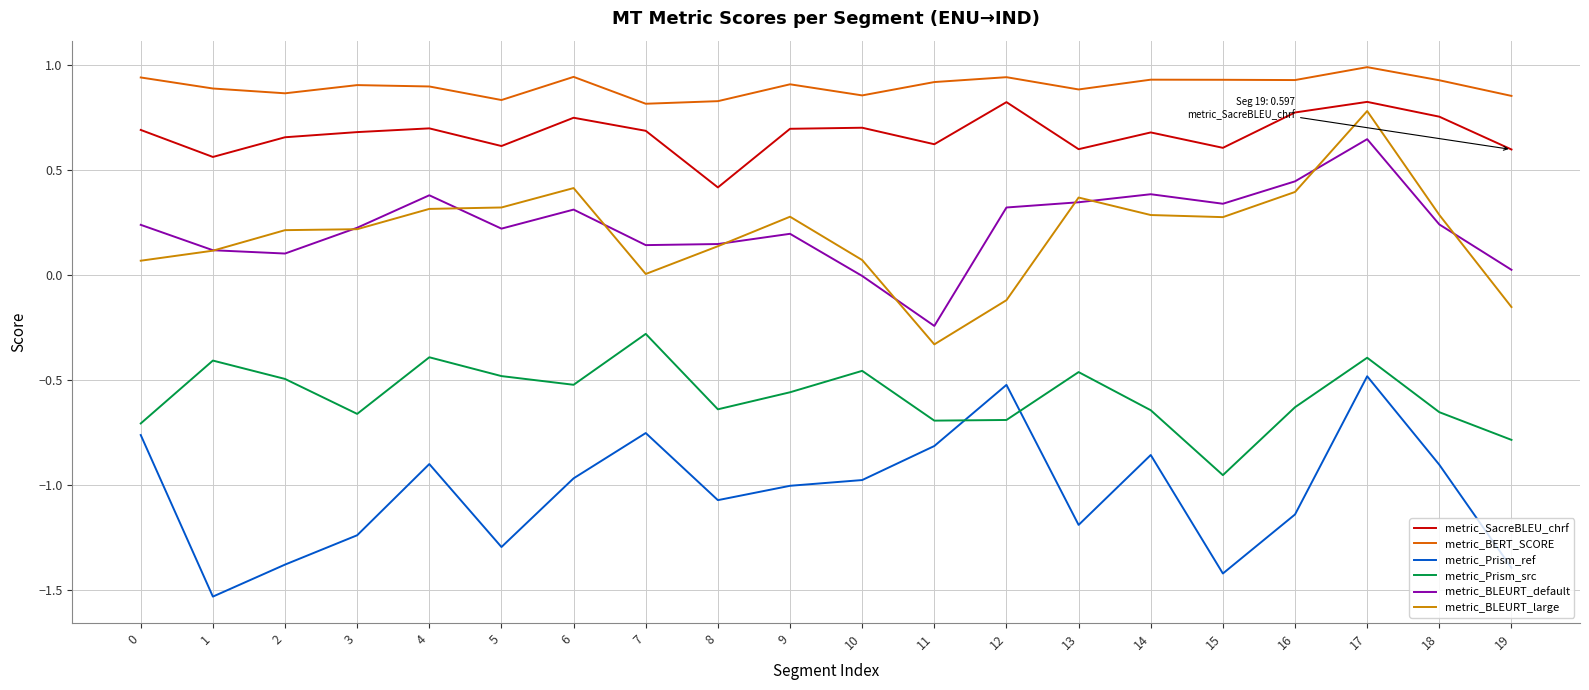

Rank the series at 2 from highest to lowest value.

metric_BERT_SCORE, metric_SacreBLEU_chrf, metric_BLEURT_large, metric_BLEURT_default, metric_Prism_src, metric_Prism_ref